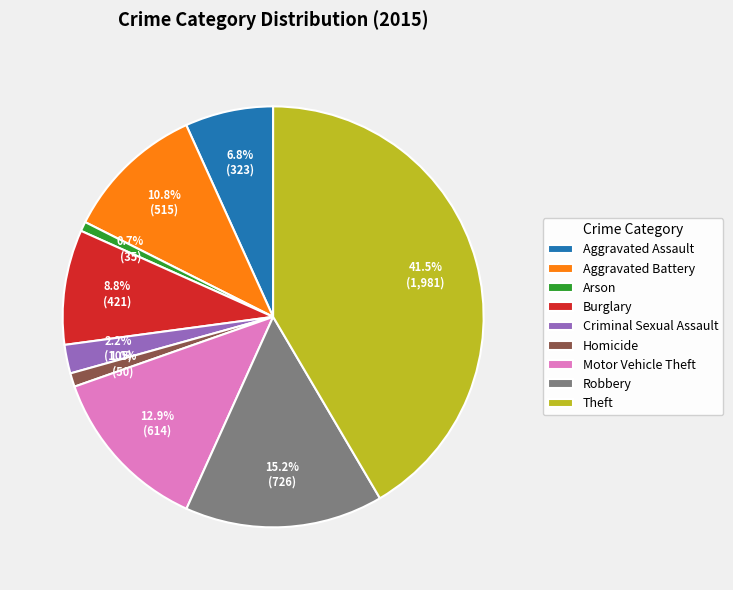

Count the number of slices in the pie.

9